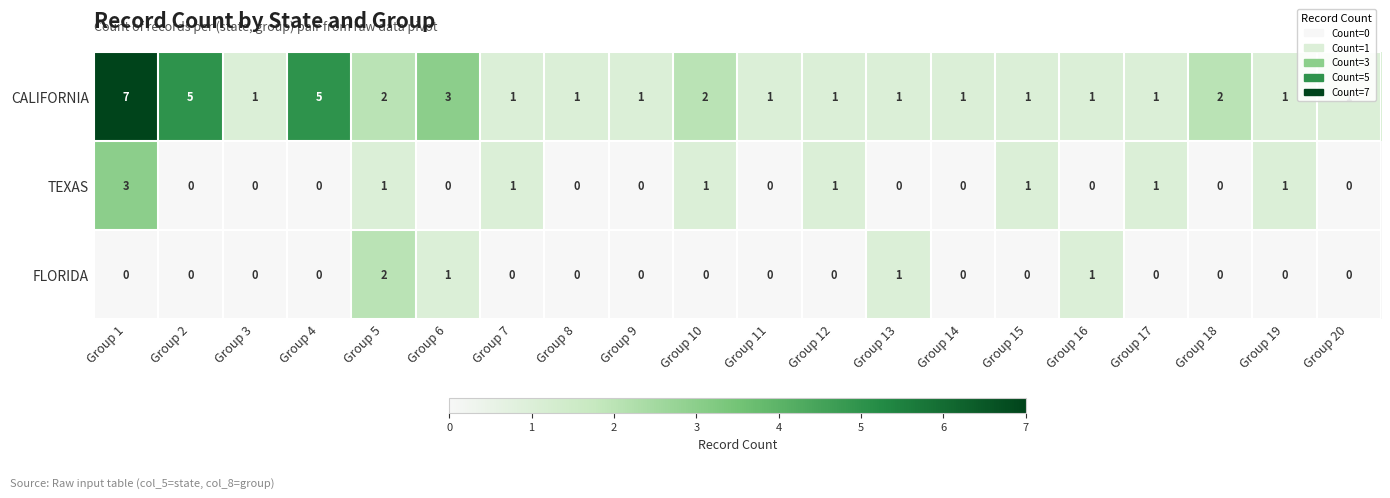

Which series has the widest spread of values?

CALIFORNIA